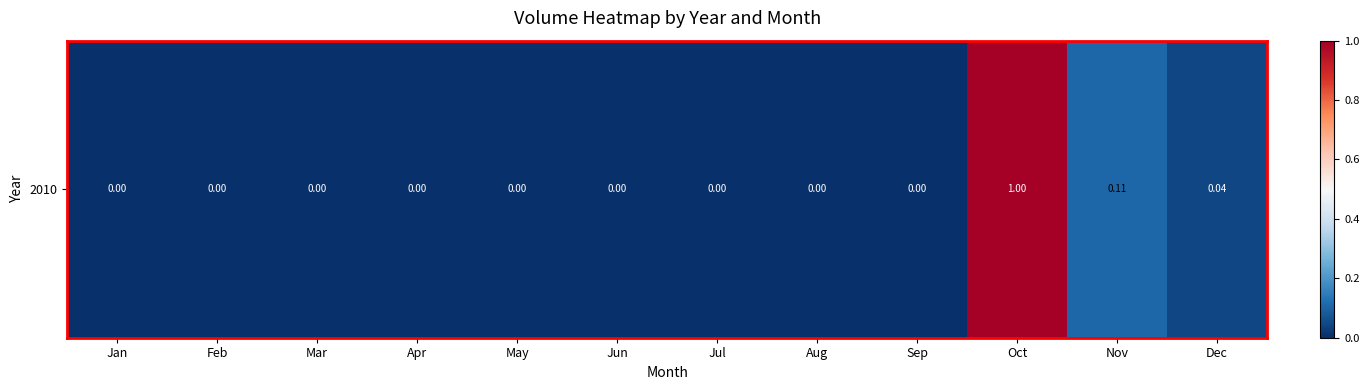

The chart shows a value of 0.4 at Jul. True or false?

False